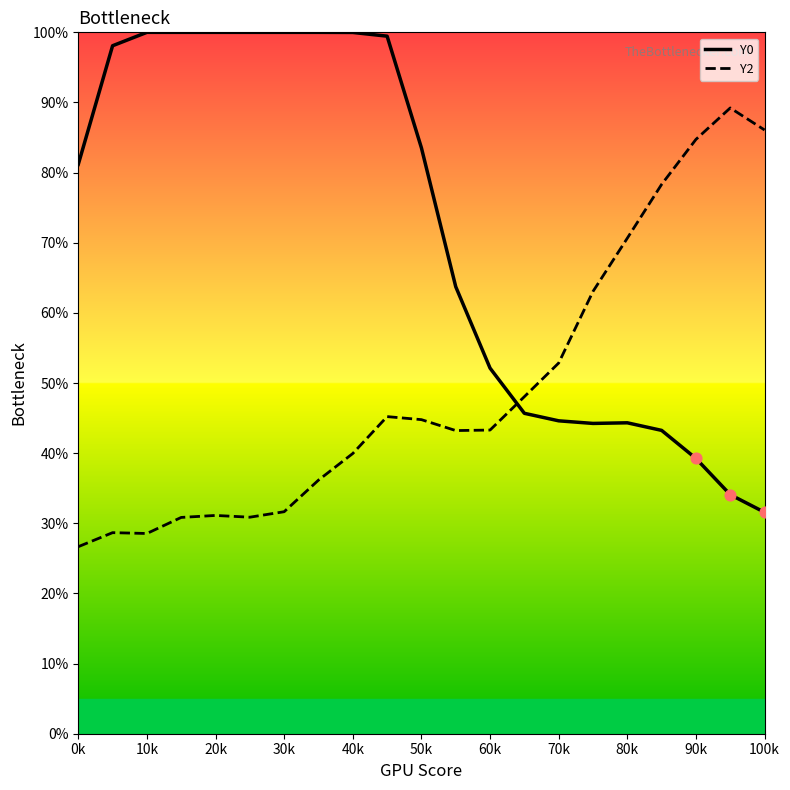

At how many categories does at least one series exceed 61?

18